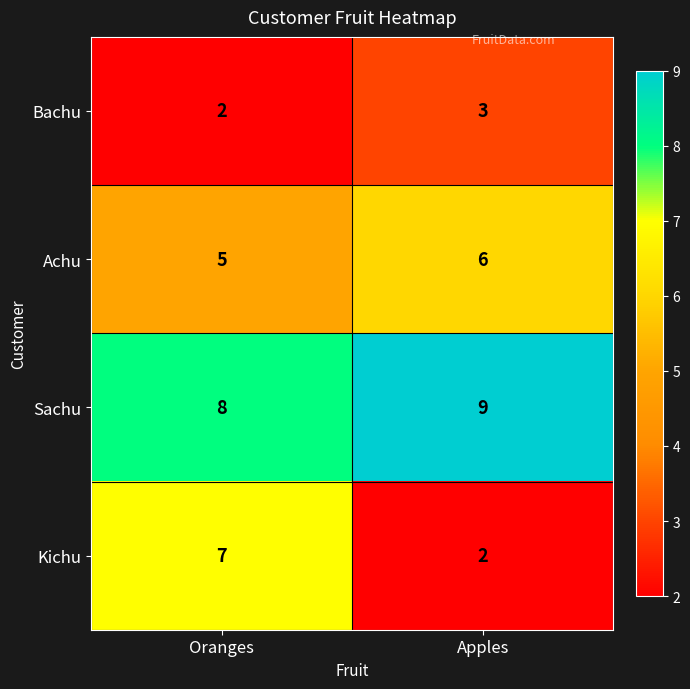

Read the Sachu value at Oranges.

8